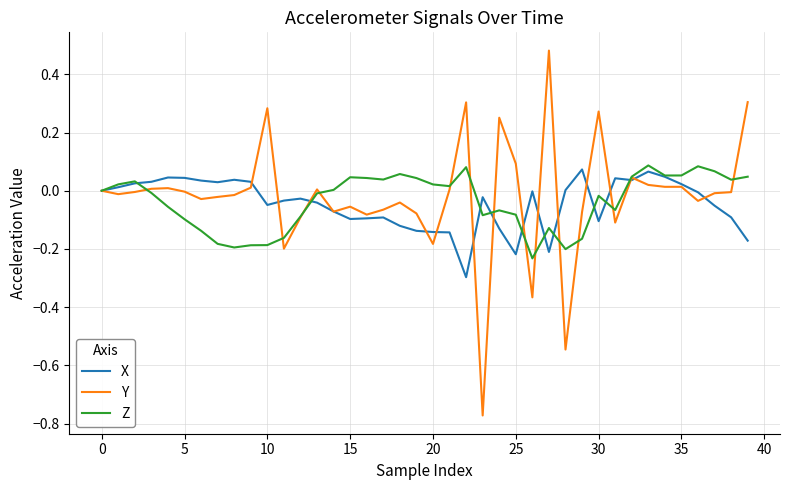

What is the sum of all Y values?

-0.7